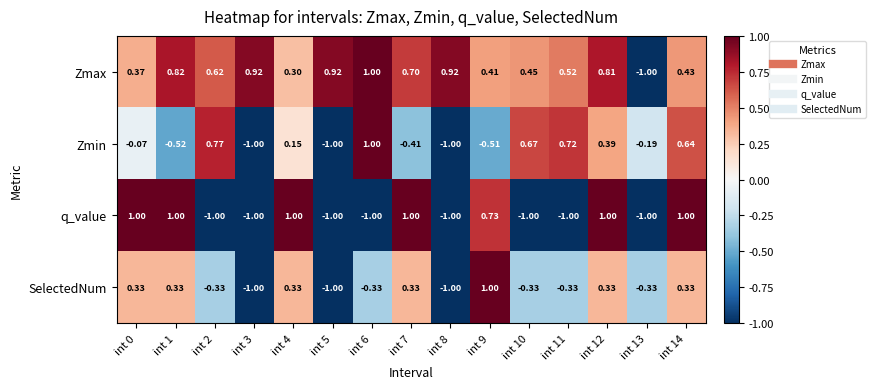

Which series changed the most between int 2 and int 5?

Zmin